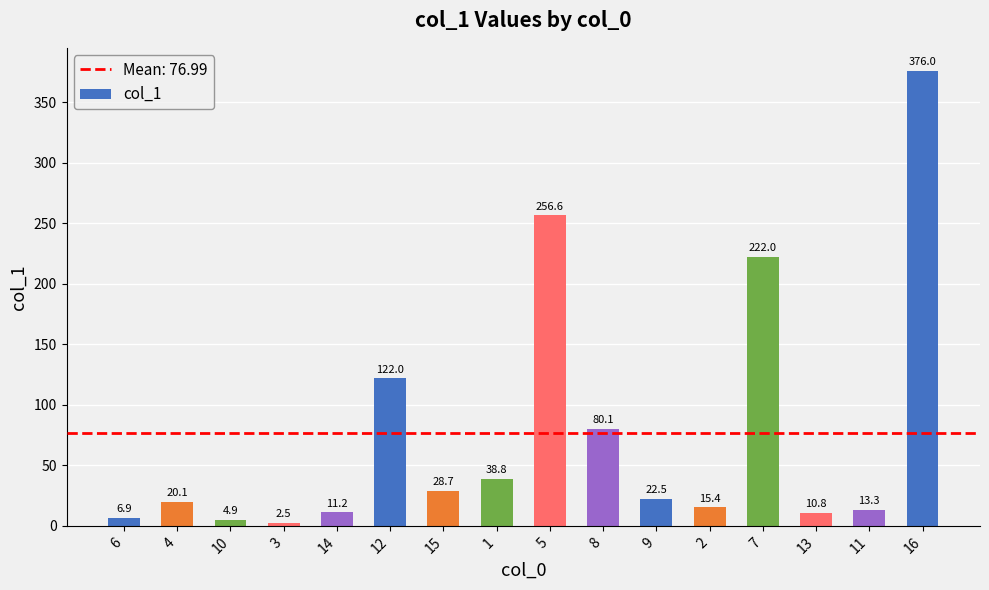

What value does the data have at 11?

13.3